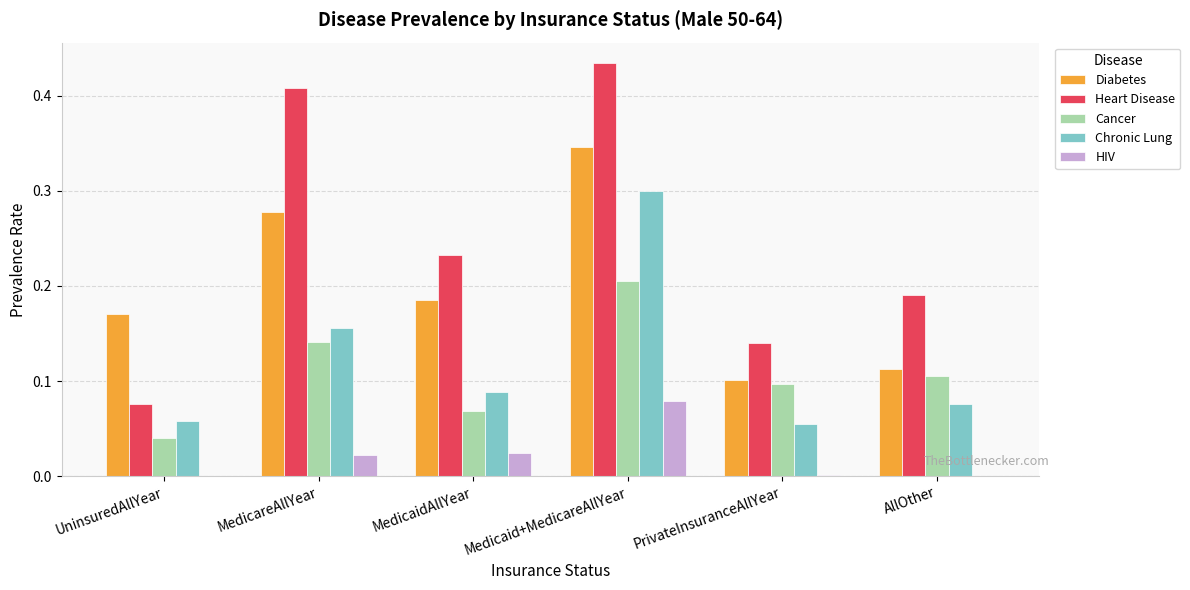

Between MedicareAllYear and MedicaidAllYear, which series saw the biggest shift?

Heart Disease